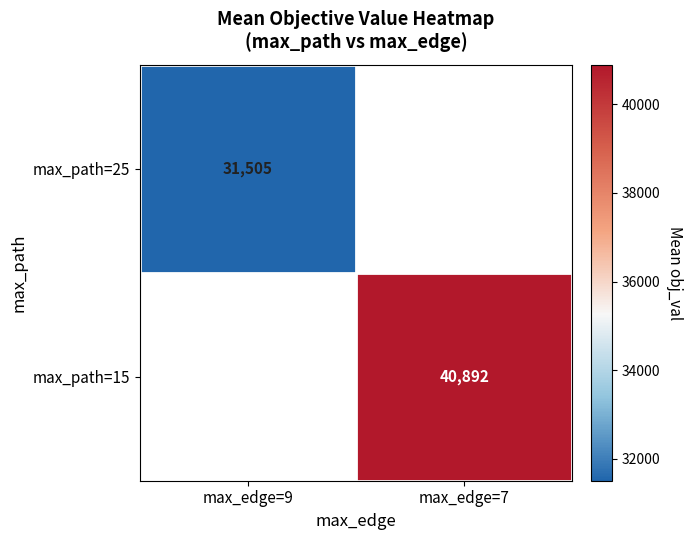

Is the value of max_path=15 at max_edge=7 greater than the value of max_path=25 at max_edge=9?

Yes